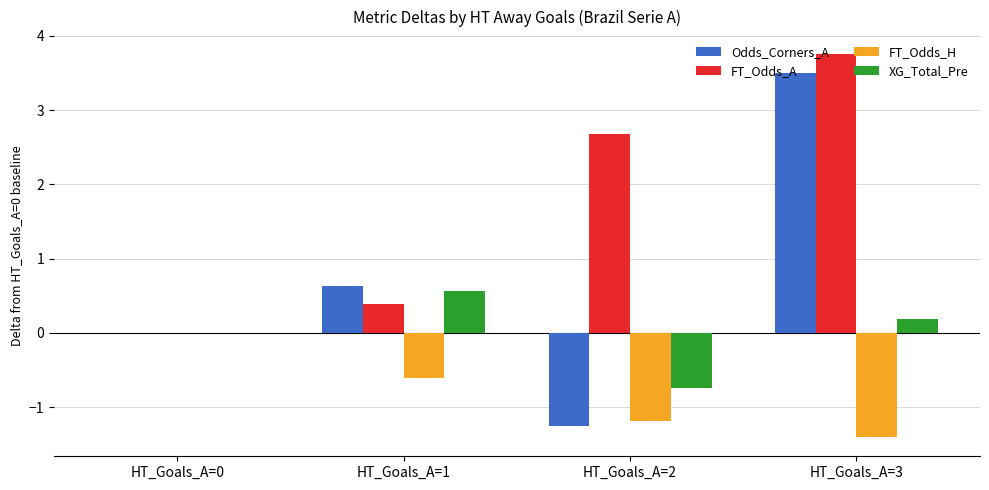

True or false: FT_Odds_A has a value of 0.4 at HT_Goals_A=1.

True